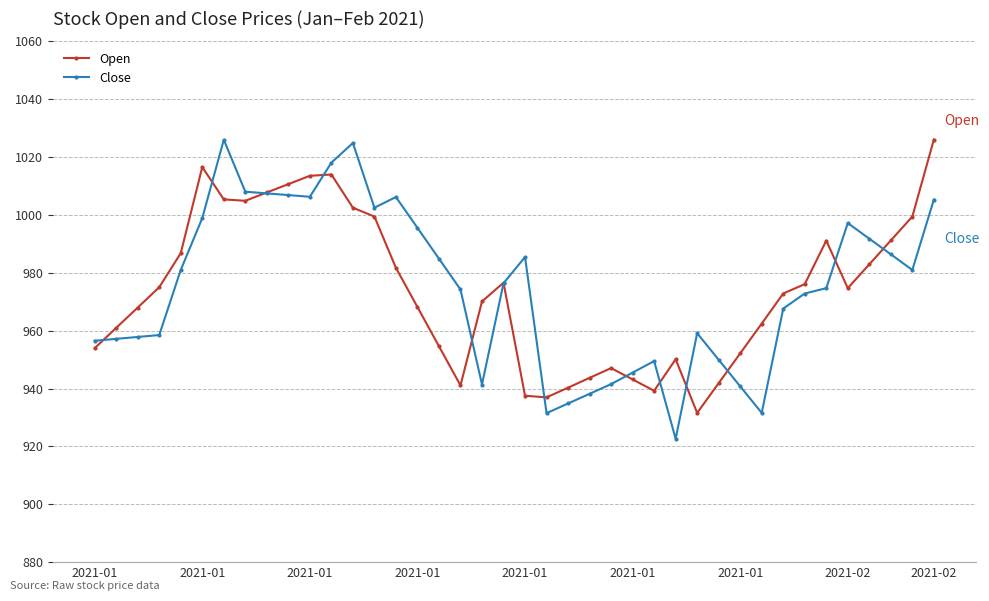

True or false: Close has more than 0 points higher than both neighbors.

True